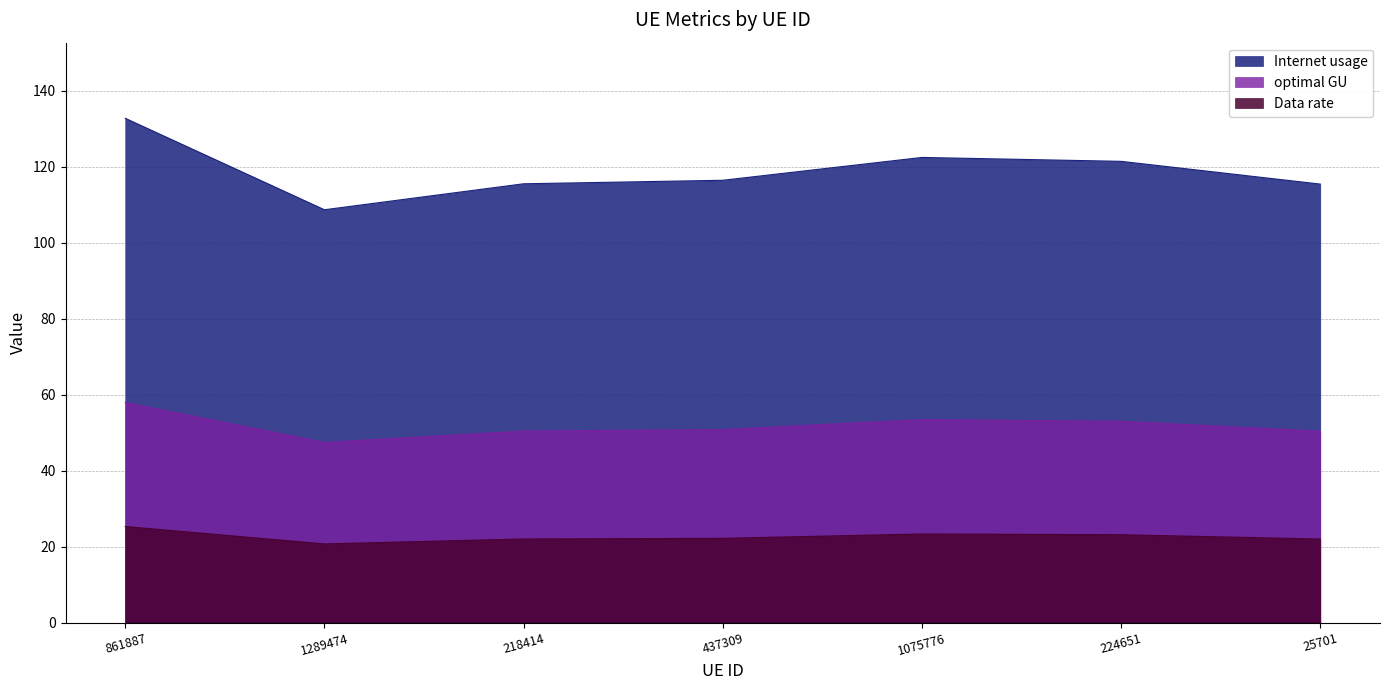

At which category does Internet usage reach its first local peak?

1075776